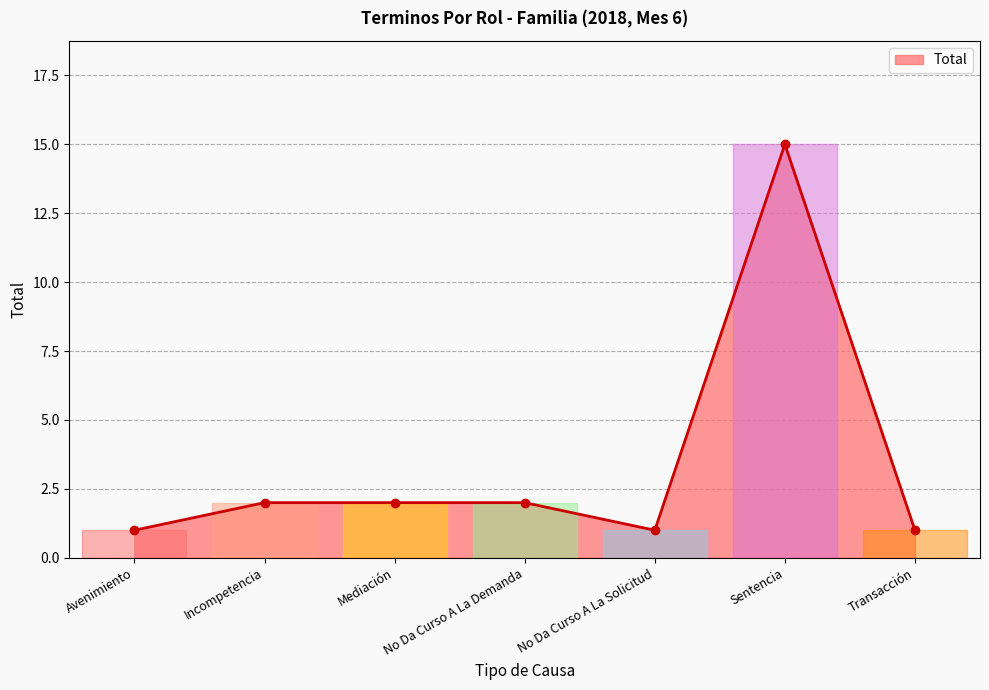

Which has a higher value, Transacción or Mediación?

Mediación